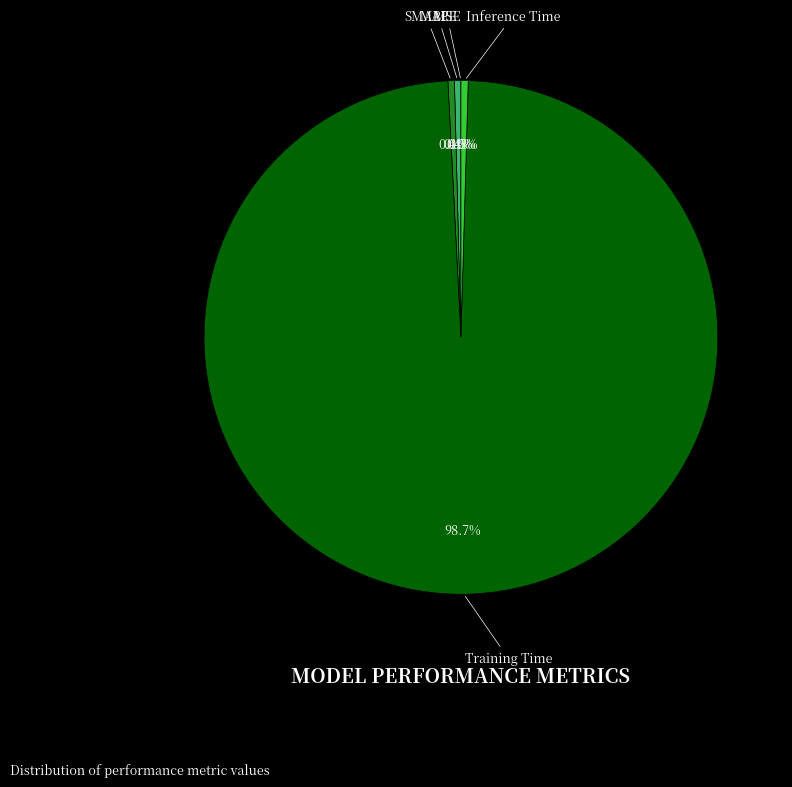

Combined, do Inference Time and MAPE account for over 50%?

No